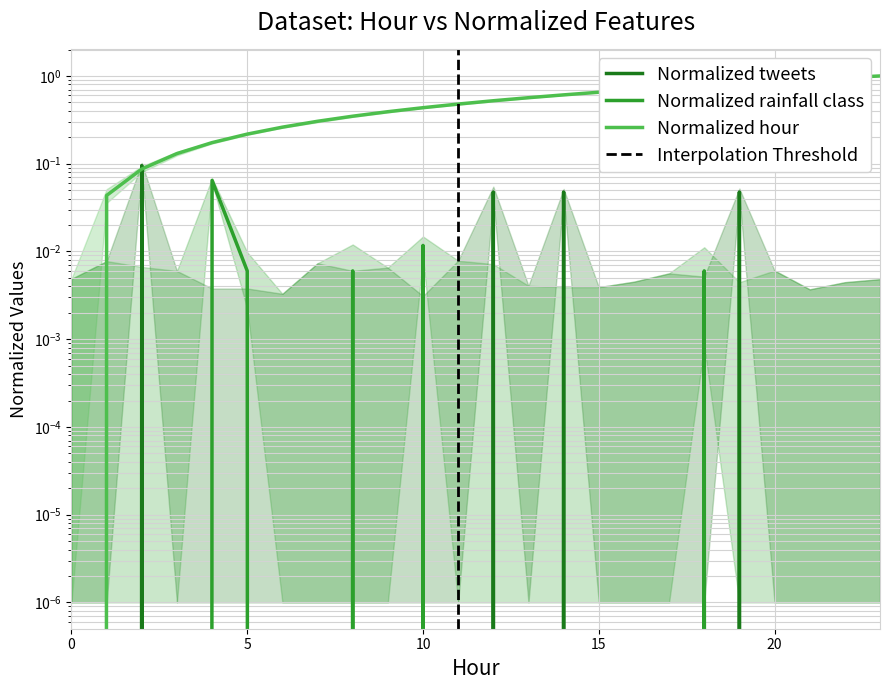

How many lines are shown in the chart?

3